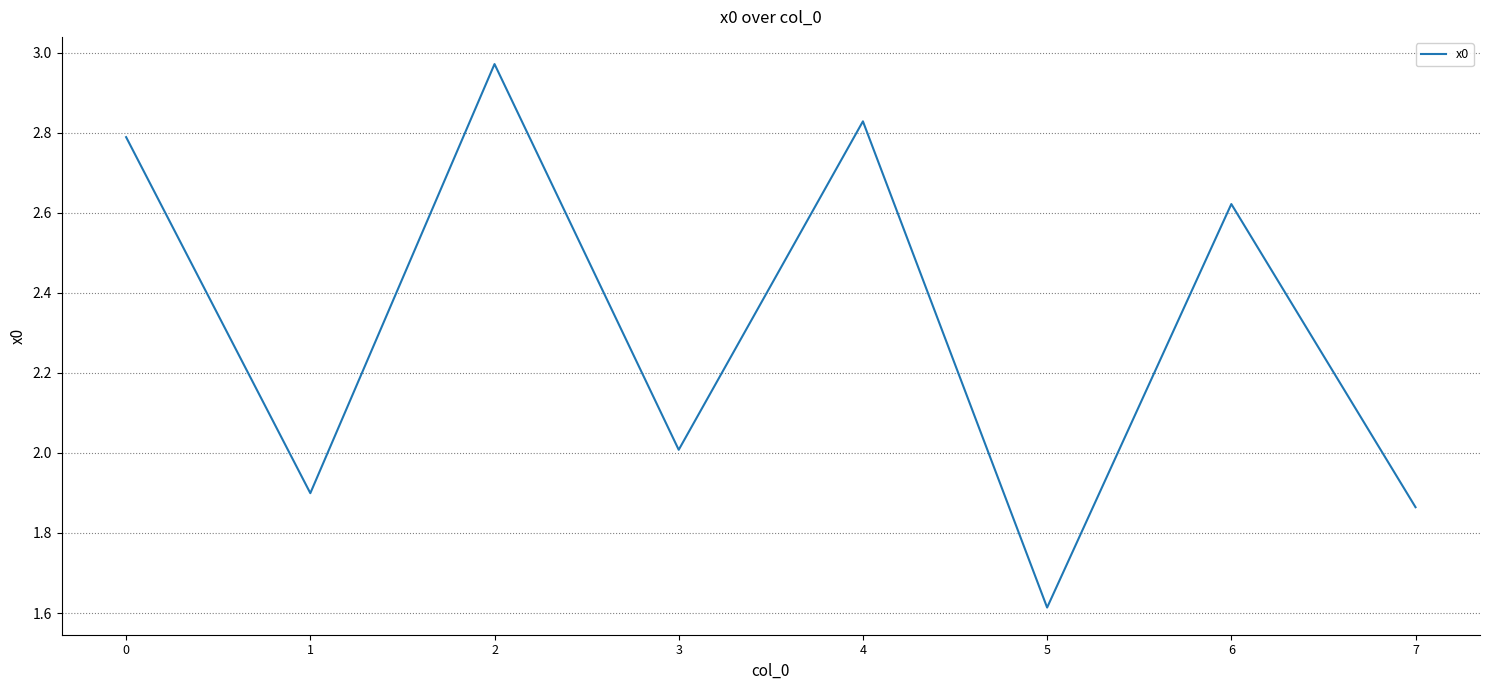

How many categories are shown in the chart?

8